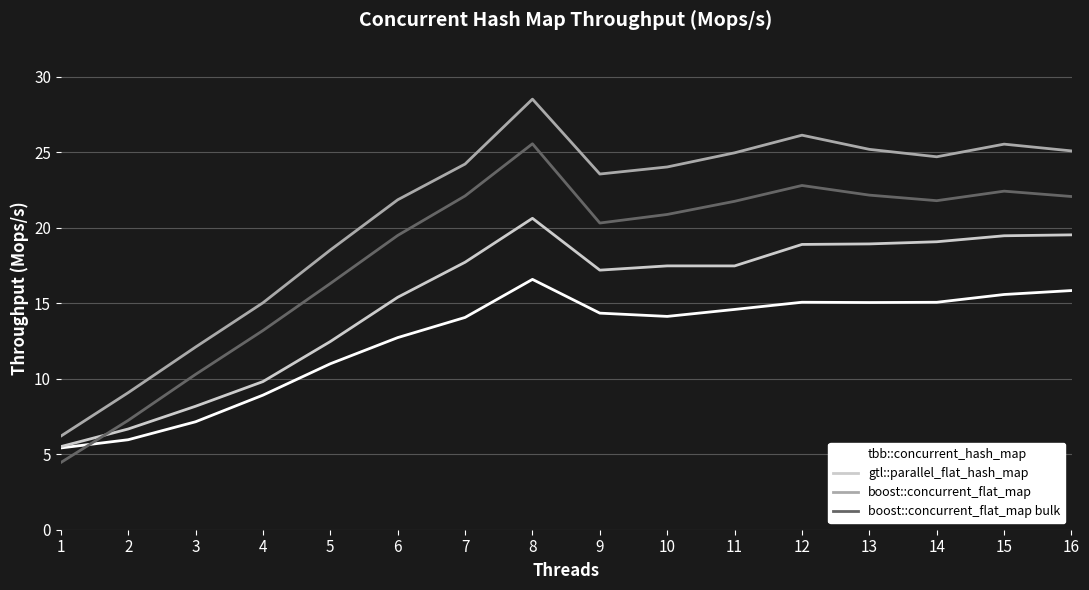

Which series has the largest total across all categories?

boost::concurrent_flat_map